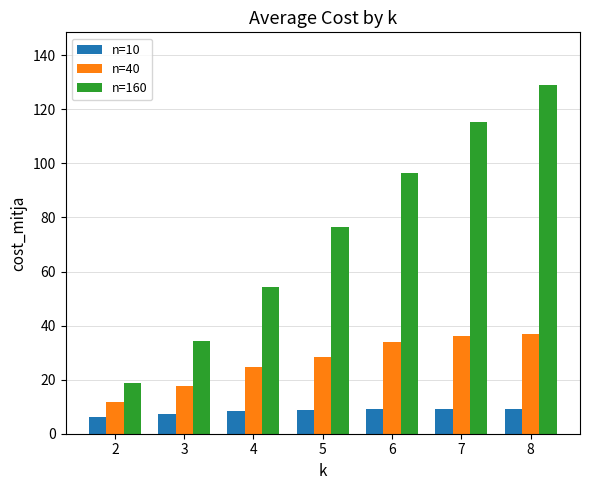

Which series has the largest total across all categories?

n=160